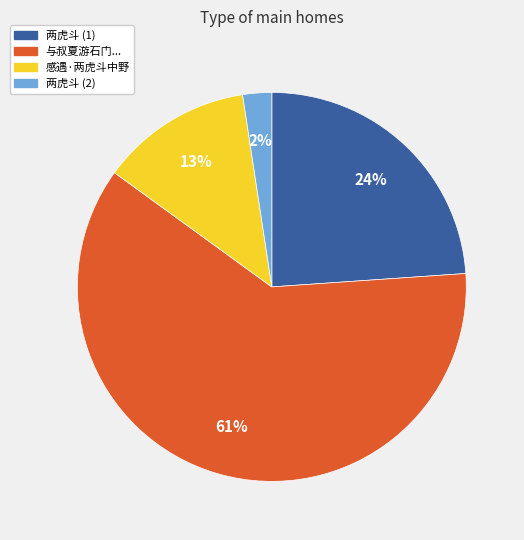

Is there any slice that represents more than half of the pie?

Yes